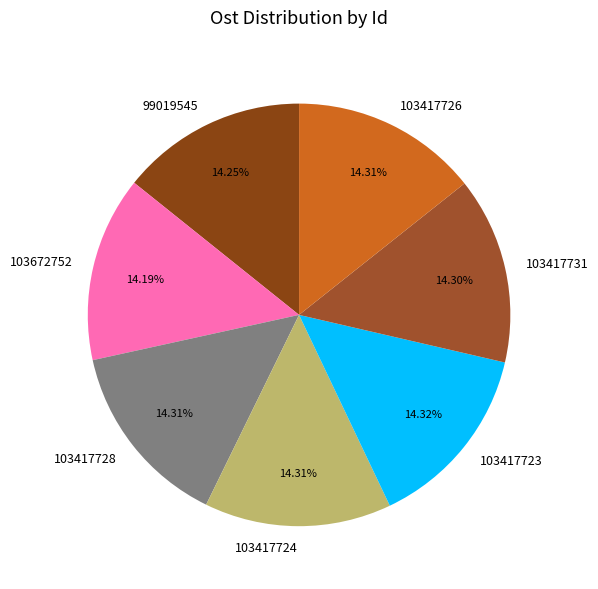

Combined, what portion of the pie is 99019545 and 103417731?

28.6%